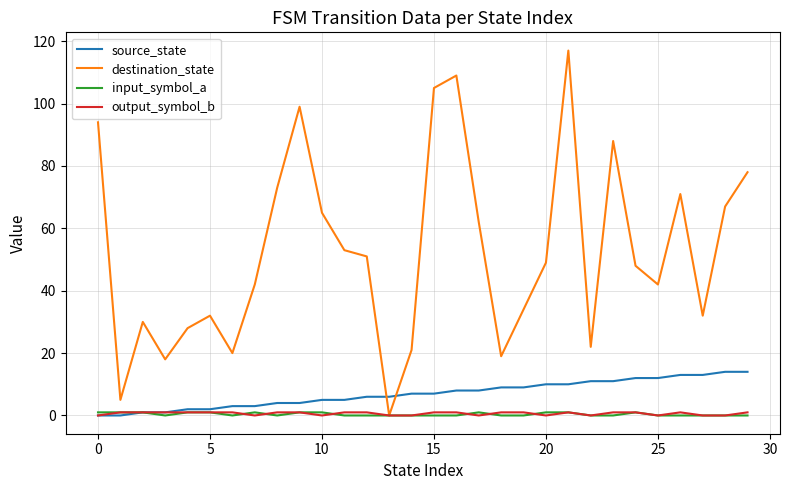

Which series has the largest range (max minus min)?

destination_state